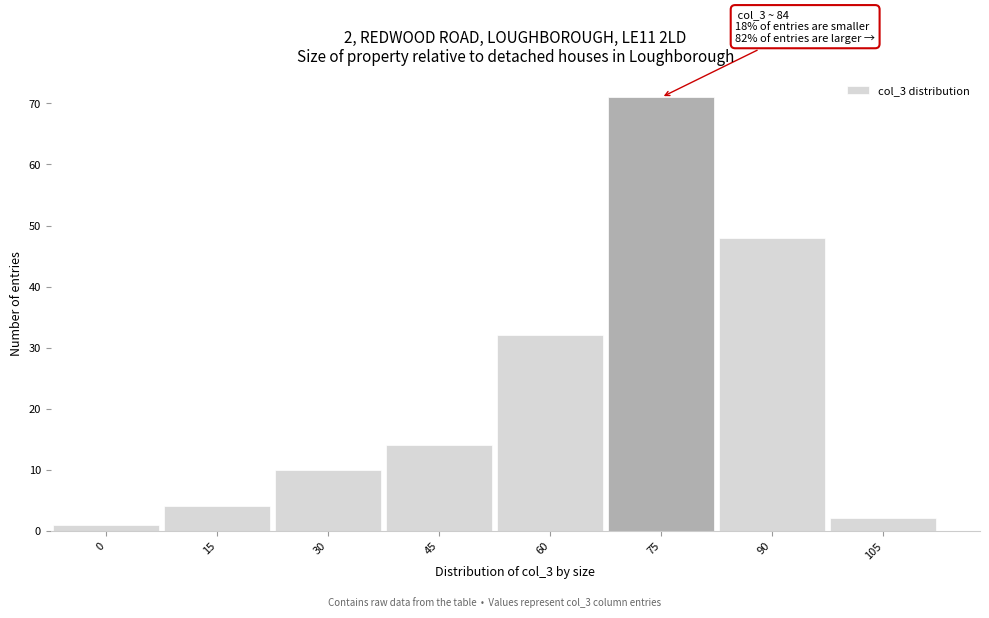

Reading left to right, list all the values displayed in this chart.

0=1	15=4	30=10	45=14	60=32	75=71	90=48	105=2